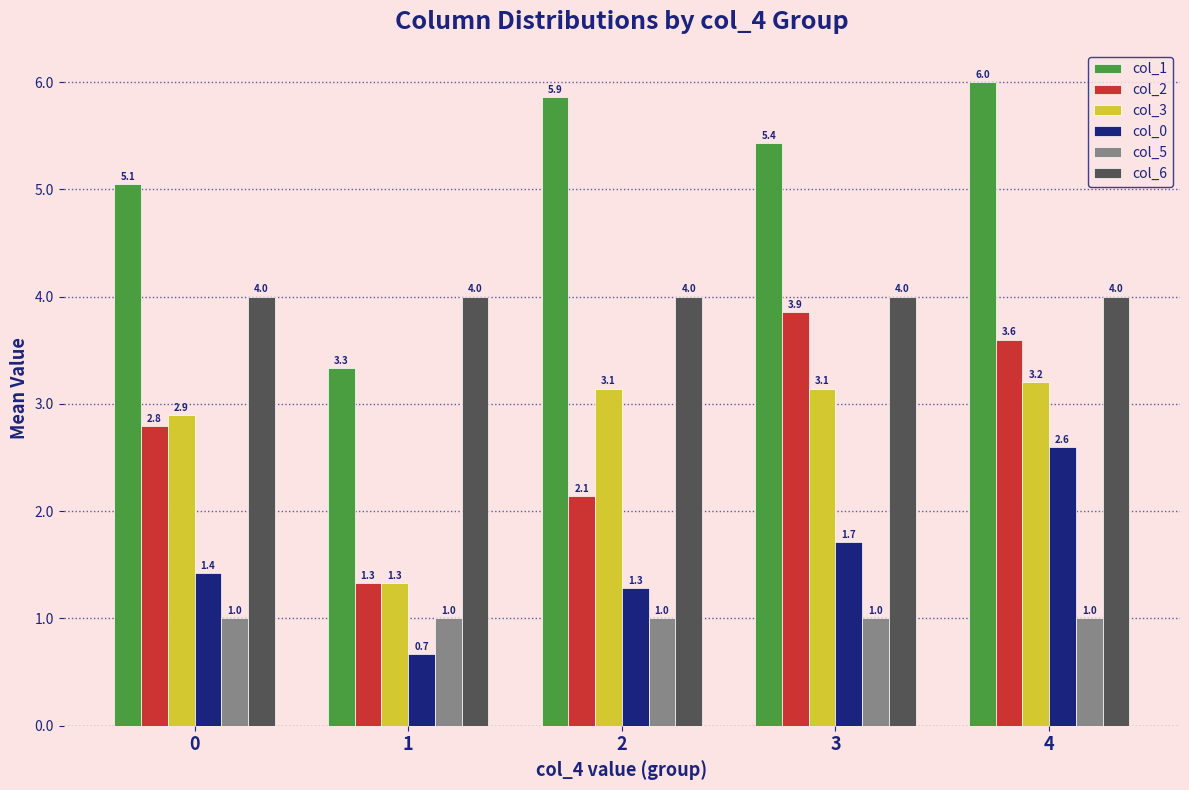

At which category is the sum across all series the highest?

4